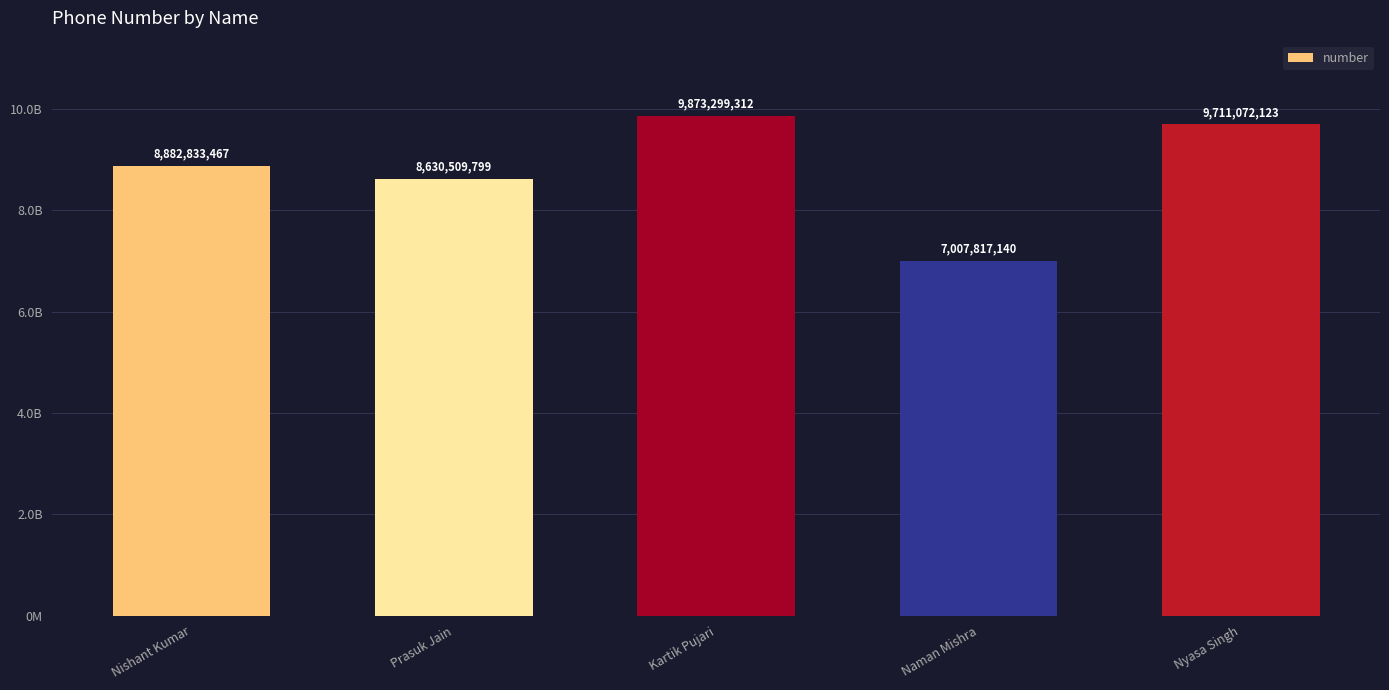

Rank the categories by value from highest to lowest.

Kartik Pujari, Nyasa Singh, Nishant Kumar, Prasuk Jain, Naman Mishra